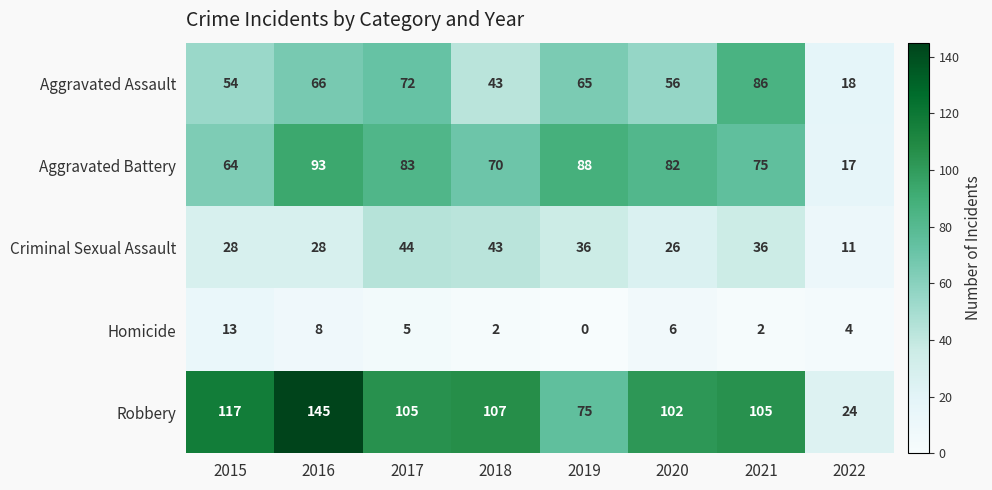

Where is Homicide nearest to the value 6?

2020